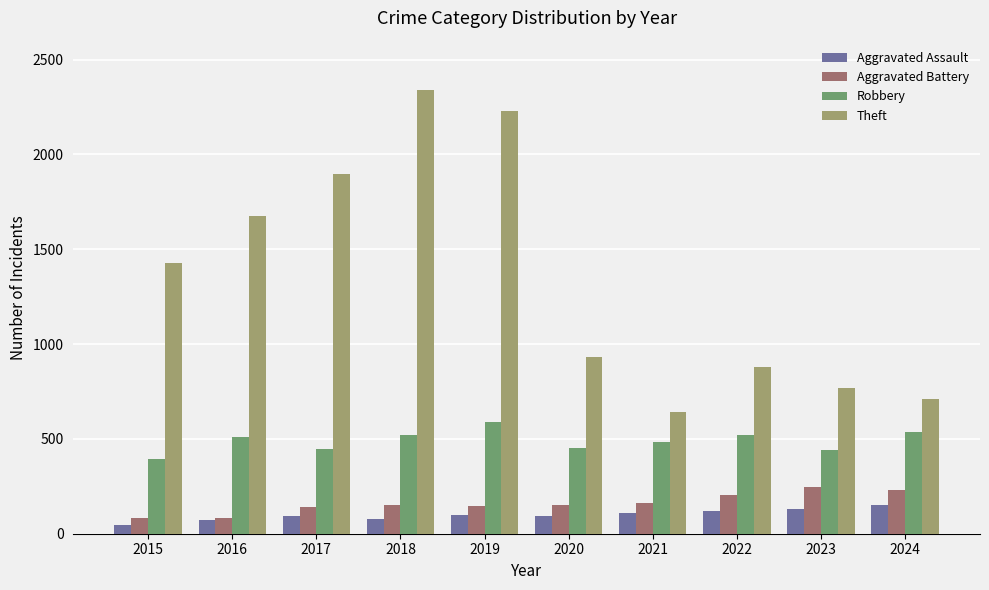

Which label corresponds to the largest value in the chart?

2018